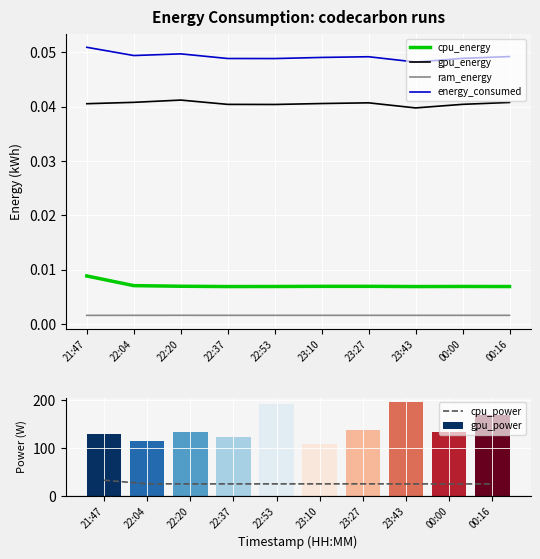

Reading left to right, transcribe all the data shown in this chart.

cpu_energy: 21:47=0.0	22:04=0.0	22:20=0.0	22:37=0.0	22:53=0.0	23:10=0.0	23:27=0.0	23:43=0.0	00:00=0.0	00:16=0.0
gpu_energy: 21:47=0.0	22:04=0.0	22:20=0.0	22:37=0.0	22:53=0.0	23:10=0.0	23:27=0.0	23:43=0.0	00:00=0.0	00:16=0.0
ram_energy: 21:47=0.0	22:04=0.0	22:20=0.0	22:37=0.0	22:53=0.0	23:10=0.0	23:27=0.0	23:43=0.0	00:00=0.0	00:16=0.0
energy_consumed: 21:47=0.1	22:04=0.0	22:20=0.0	22:37=0.0	22:53=0.0	23:10=0.0	23:27=0.0	23:43=0.0	00:00=0.0	00:16=0.0
cpu_power: 21:47=32.8	22:04=25.3	22:20=25.1	22:37=25.1	22:53=25.1	23:10=25.2	23:27=25.2	23:43=25.1	00:00=25.1	00:16=25.0
gpu_power: 21:47=129.7	22:04=114.1	22:20=134.5	22:37=122.9	22:53=193.0	23:10=107.7	23:27=137.8	23:43=196.0	00:00=133.0	00:16=170.3